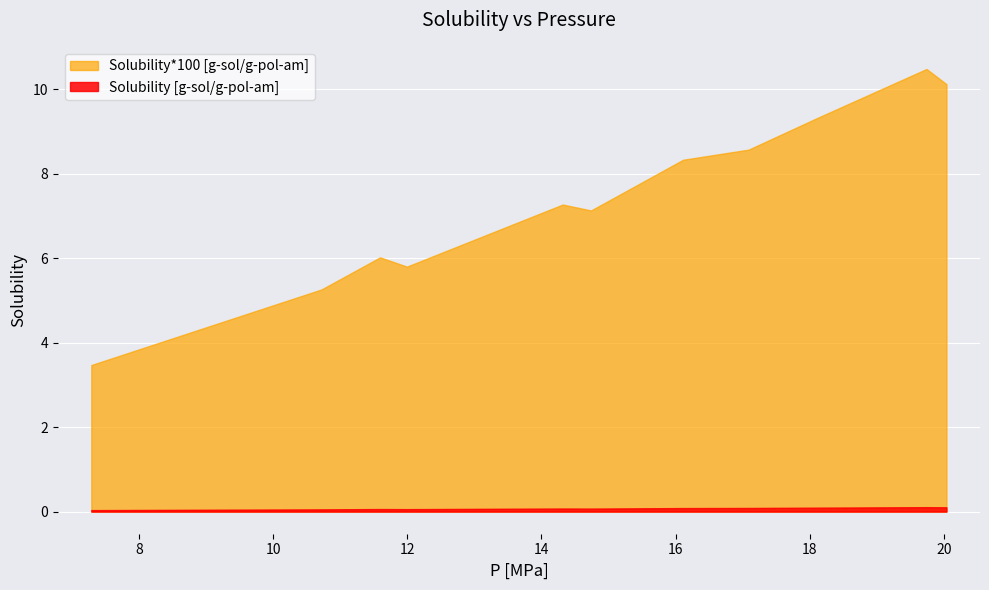

Rank the categories by Solubility [g-sol/g-pol-am] value from lowest to highest.

7.29, 10.721, 11.994, 11.594, 14.738, 14.316, 16.11, 17.087, 18.097, 20.036, 19.739